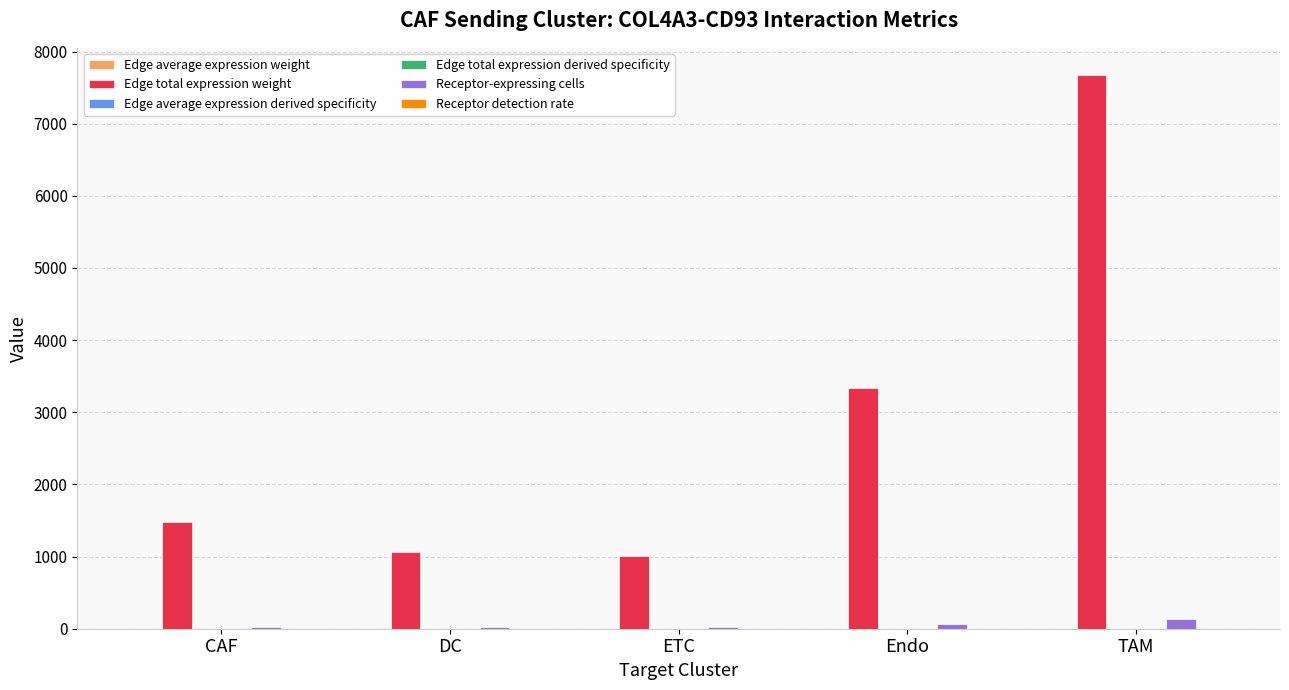

Which series has the largest total across all categories?

Edge total expression weight